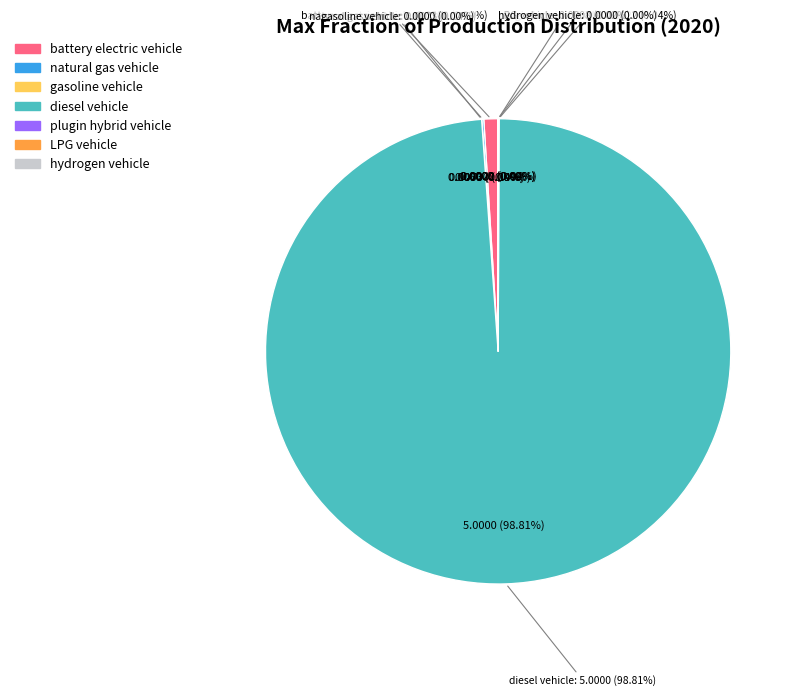

Is there any slice that represents more than half of the pie?

Yes